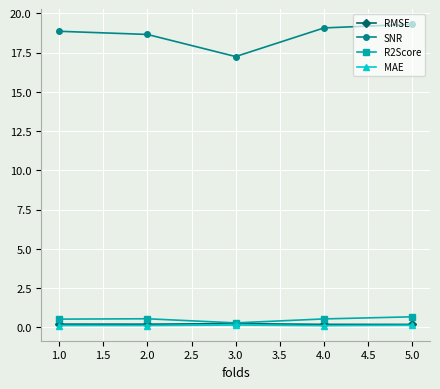

True or false: MAE and SNR intersect in this chart.

False